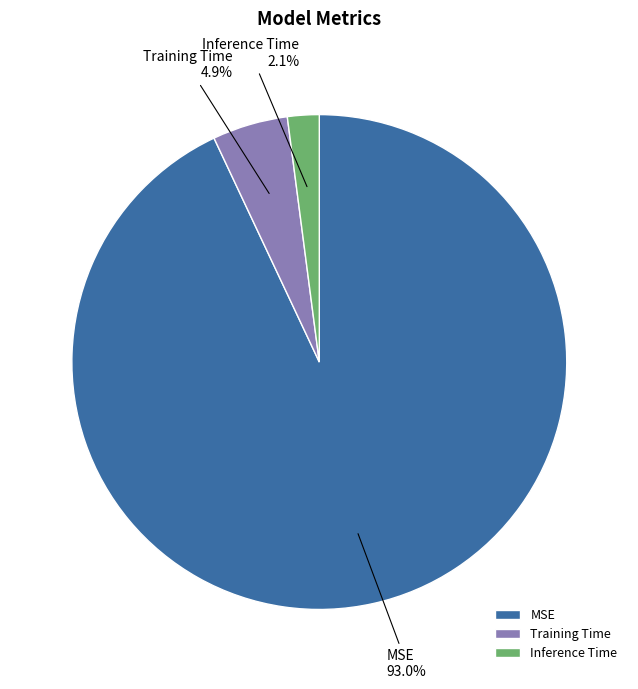

Rank the categories by value from highest to lowest.

MSE, Training Time, Inference Time